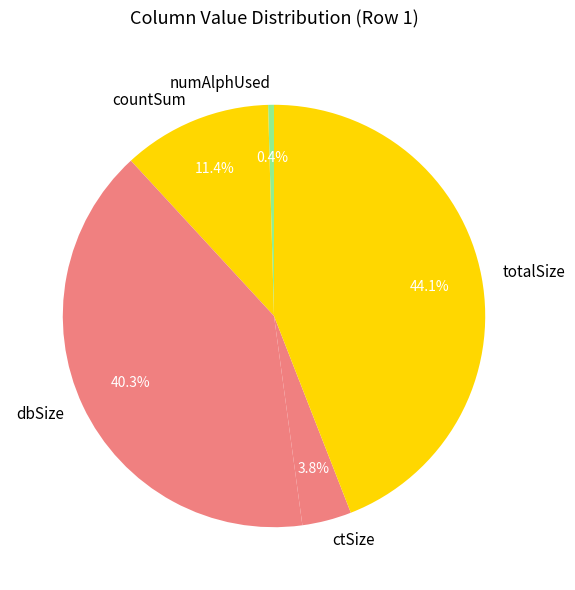

Which slice is the smallest?

numAlphUsed